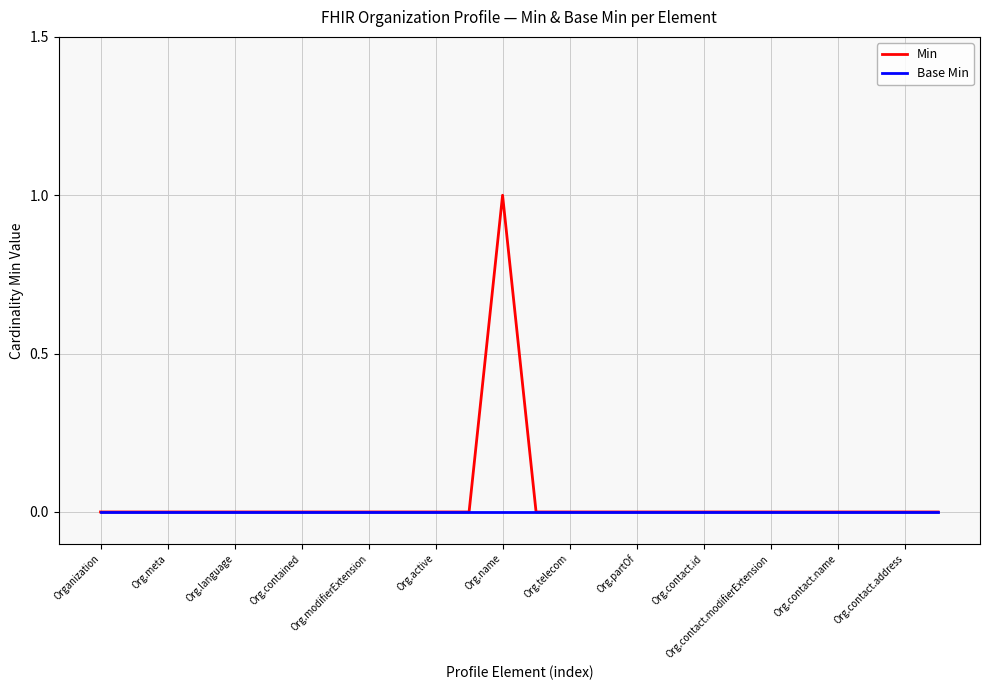

Which series has the widest spread of values?

Min